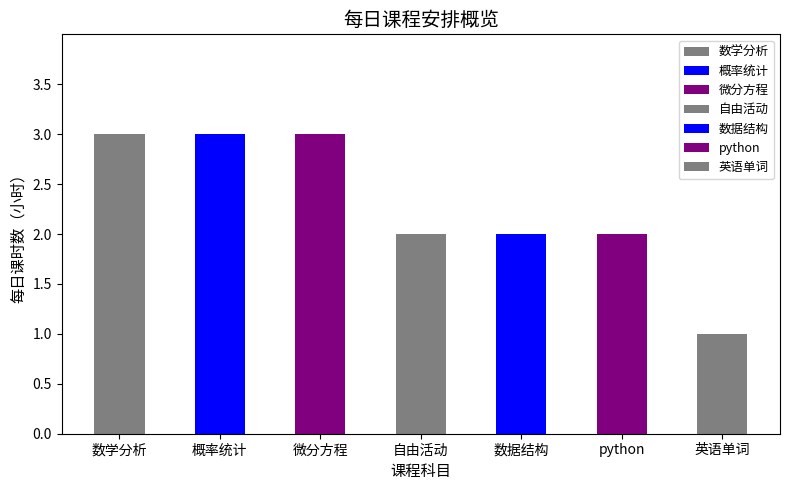

What is the value of the 2nd bar from the left?

3